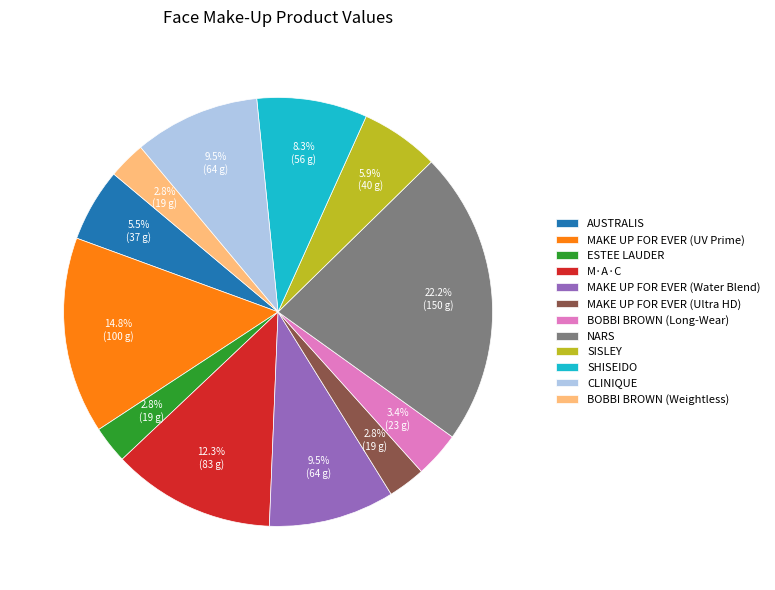

Do MAKE UP FOR EVER (Ultra HD) and MAKE UP FOR EVER (UV Prime) together represent more than half of the pie?

No